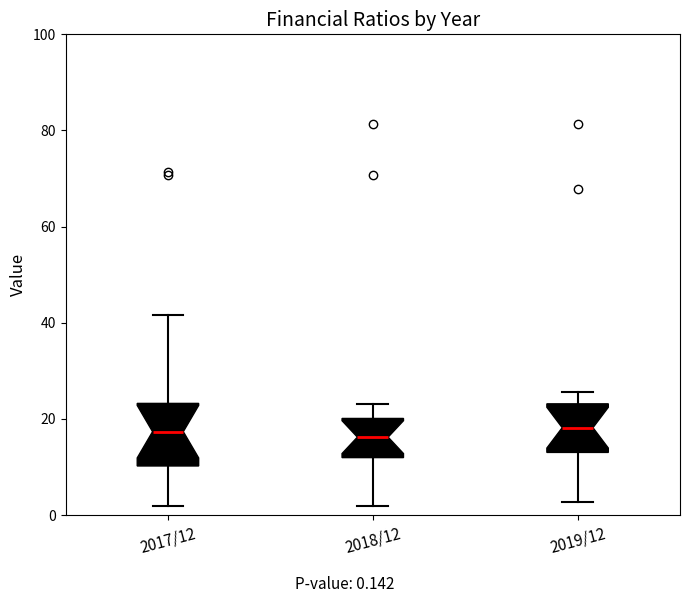

Where does the upper whisker of the box for 2019/12 end on the y-axis? The values are not printed on the chart, so give them approximately, as read against the axis.

26